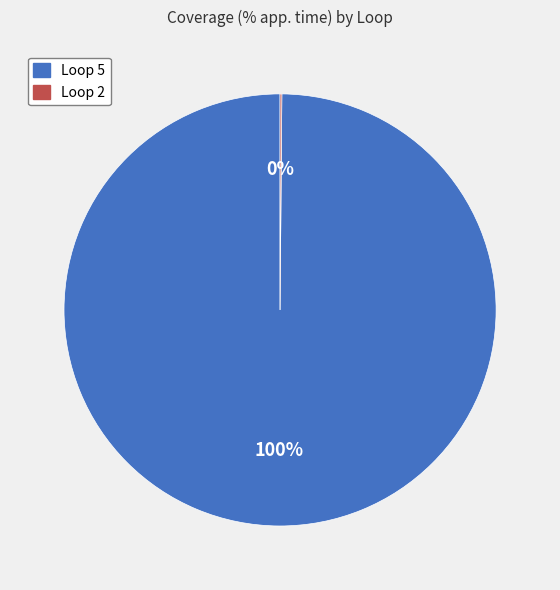

What is the largest slice in the pie chart?

Loop 5